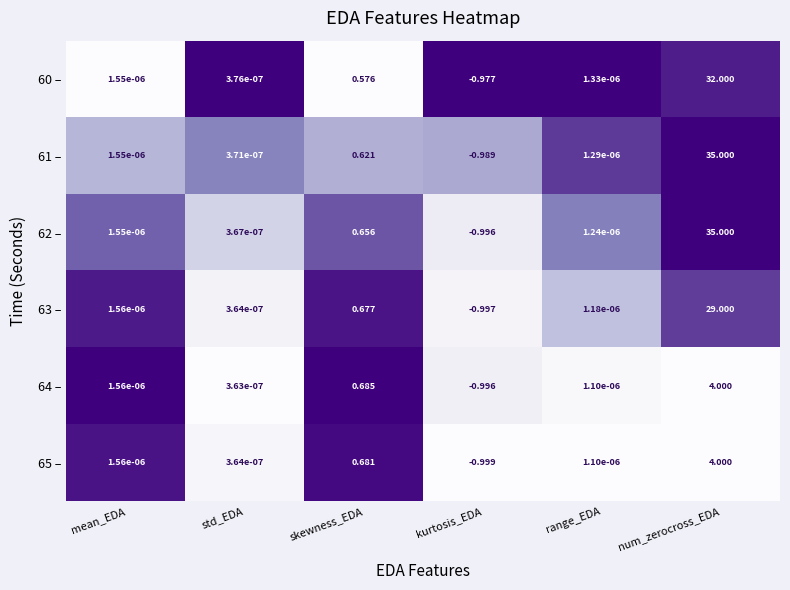

How many values in 60 – are below zero?

1